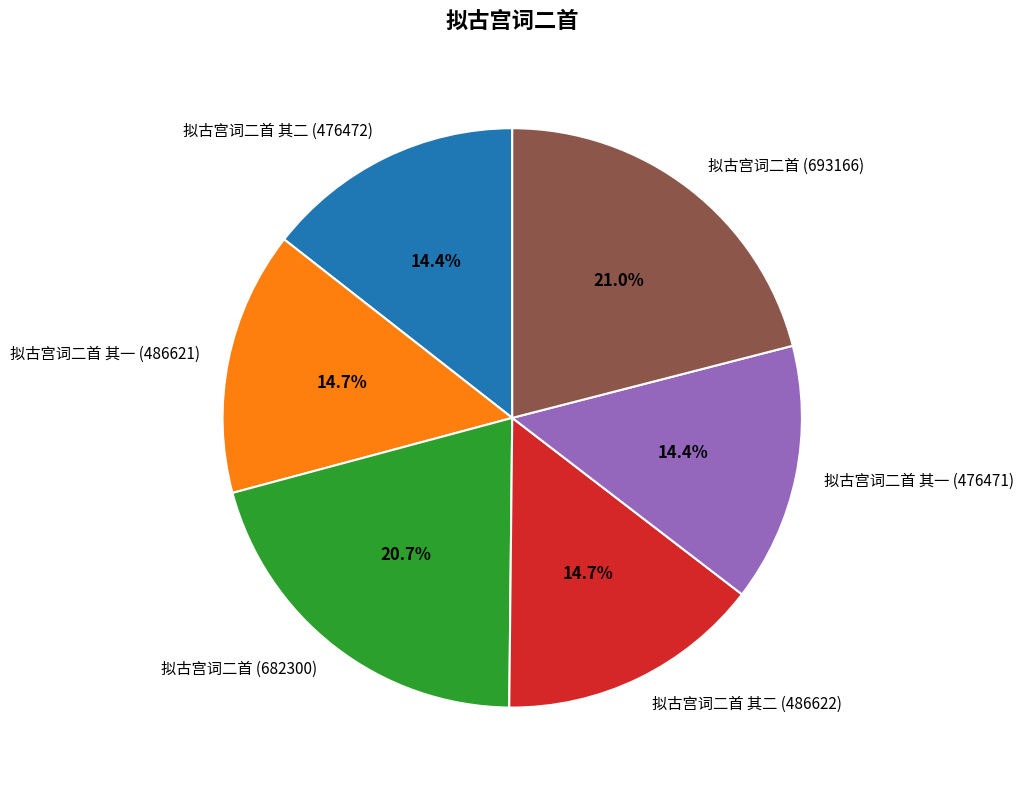

To the nearest percent, what portion does 拟古宫词二首 (693166) represent?

21%